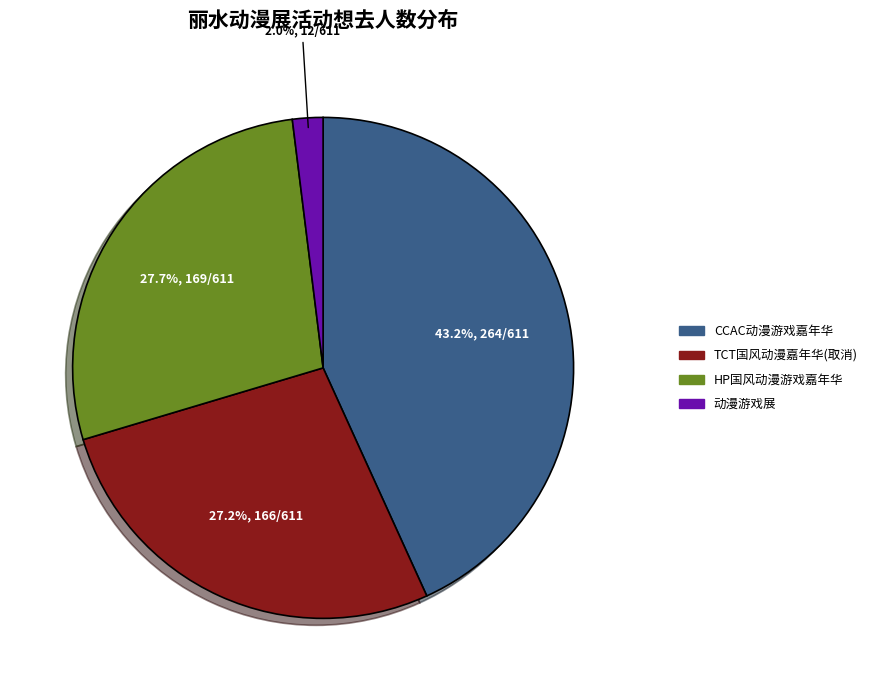

Between CCAC动漫游戏嘉年华 and HP国风动漫游戏嘉年华, which is larger?

CCAC动漫游戏嘉年华